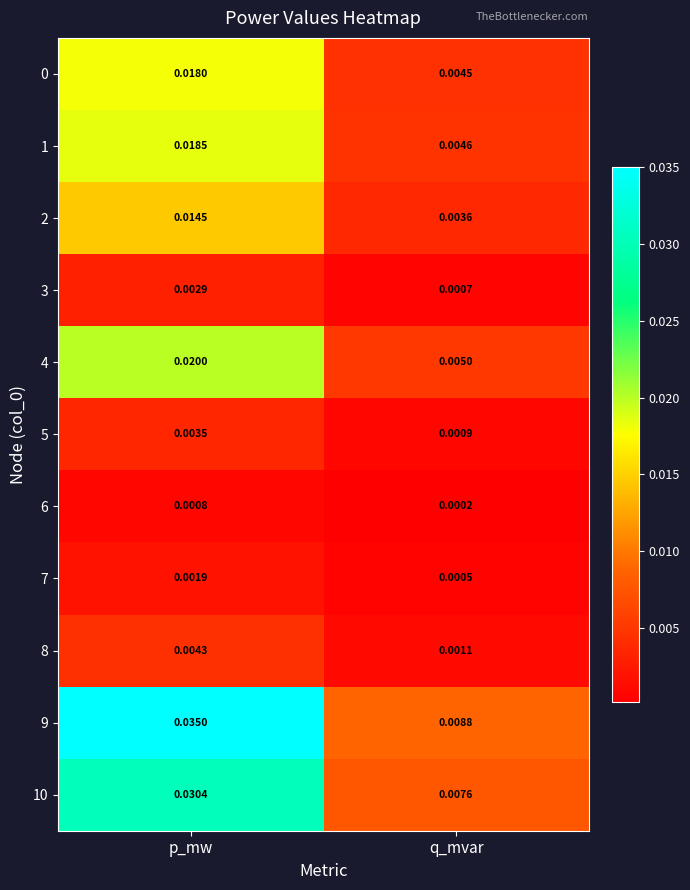

Which series has the widest spread of values?

9